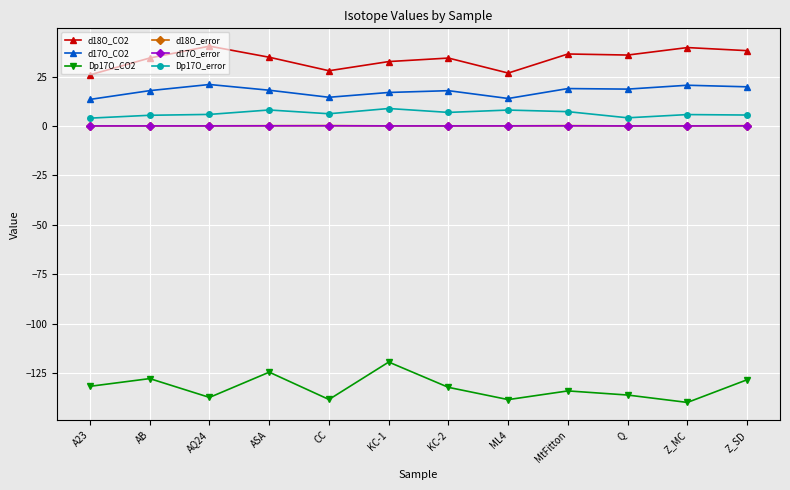

Is the value of d17O_error at Z_MC greater than the value of Dp17O_CO2 at Z_MC?

Yes